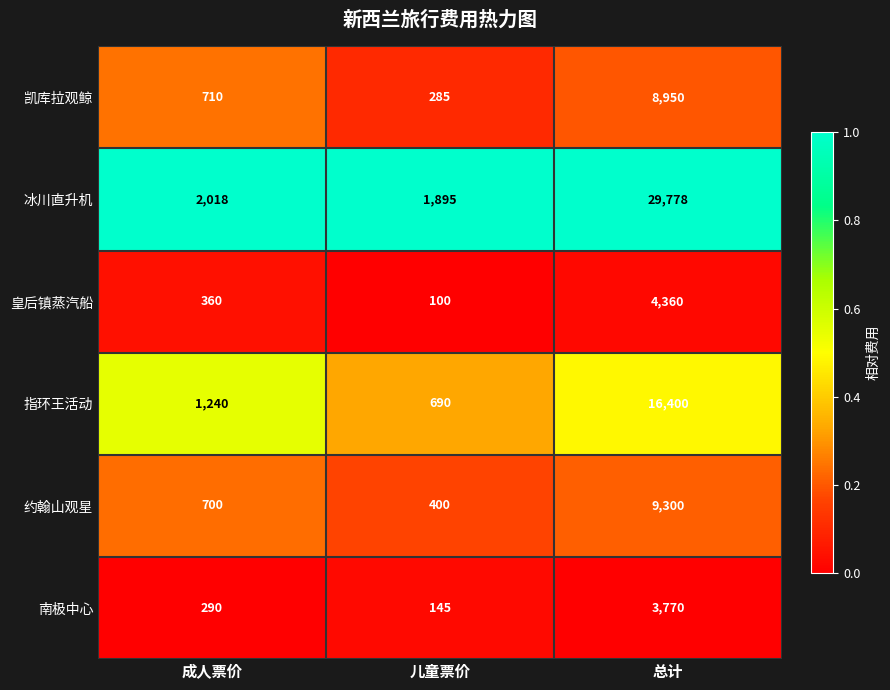

At which category does the chart reach its peak across all series?

总计